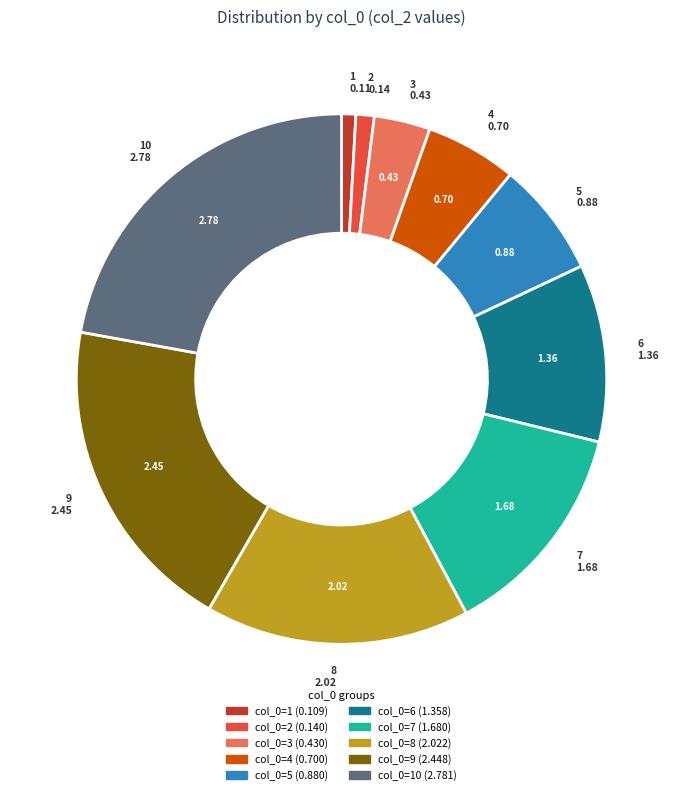

Is there a majority slice in this chart?

No